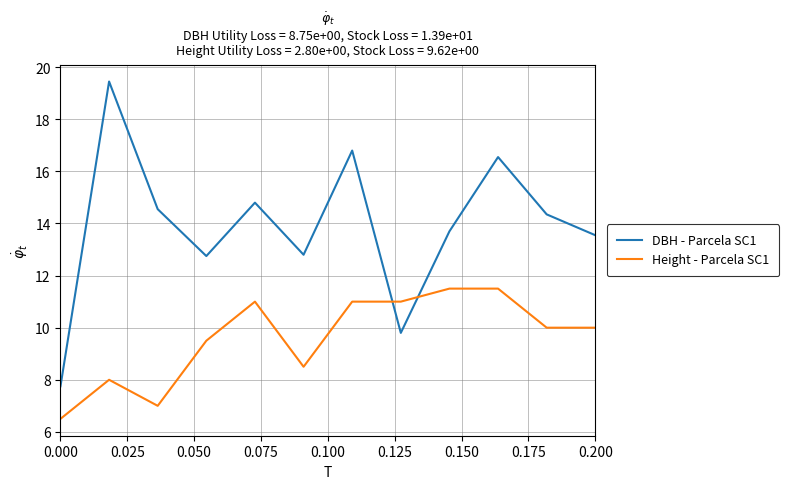

How many values in the DBH - Parcela SC1 series exceed 14?

6